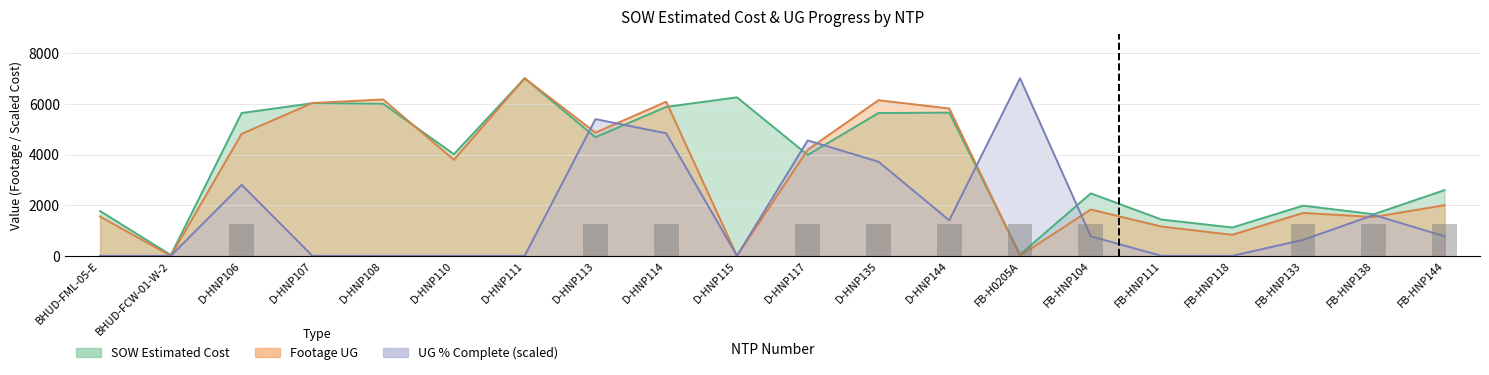

Between D-HNP114 and D-HNP135, which series saw the biggest shift?

UG Percentage Complete